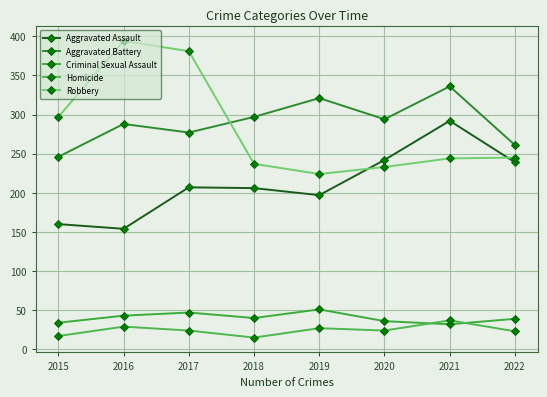

What is the value of the Aggravated Battery point at the 2nd from the left?

288